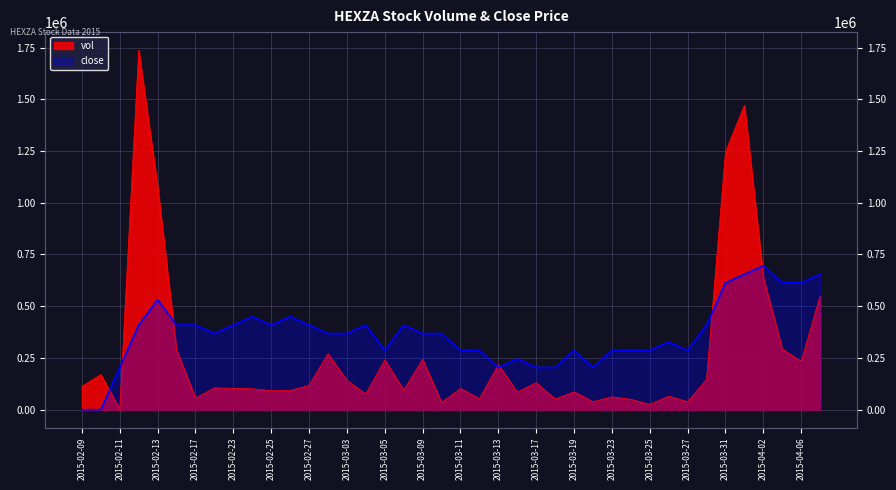

What is the difference between the second highest and minimum values in the close series?

654155.3